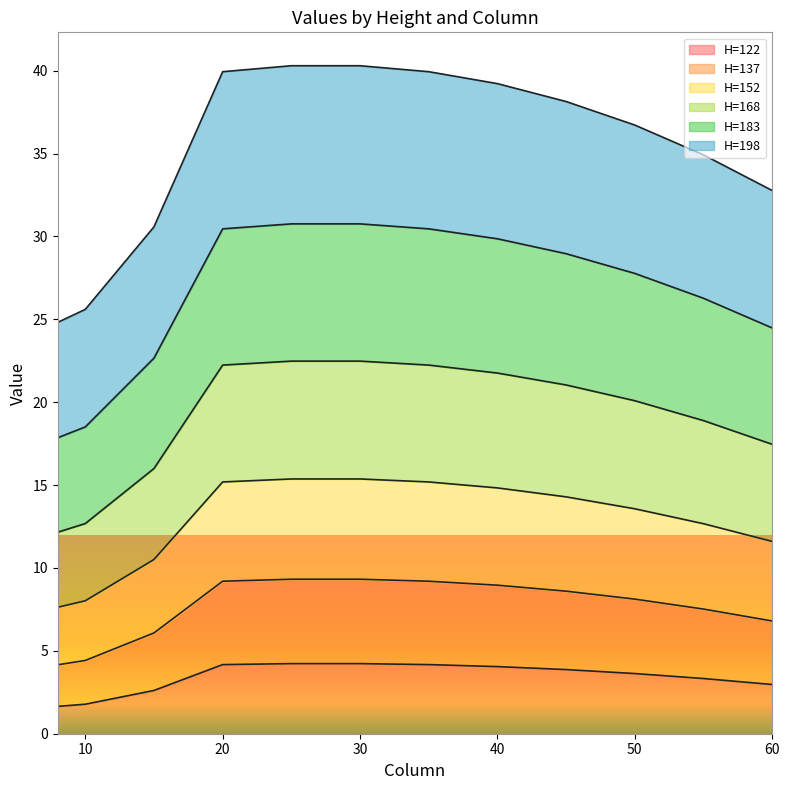

At which label does H=198 first exceed 28?

20